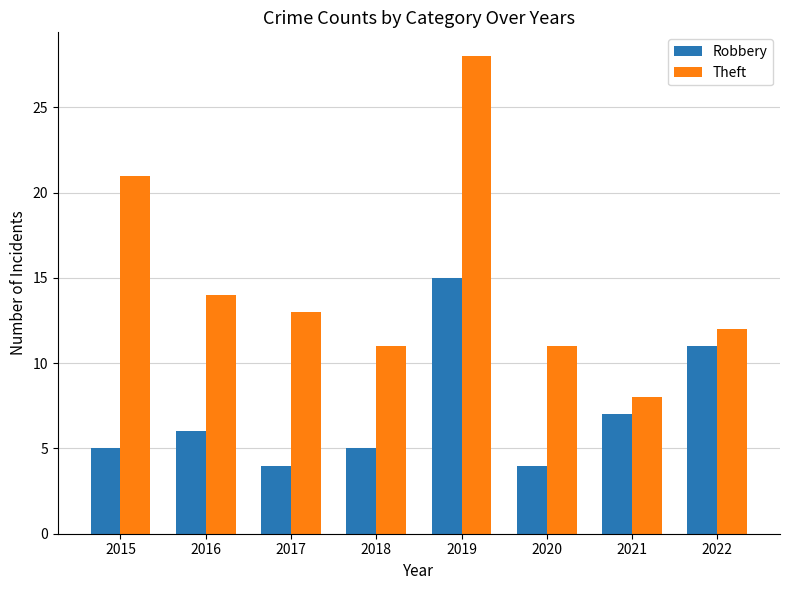

What is the difference between the maximum and minimum values in the Robbery series?

11